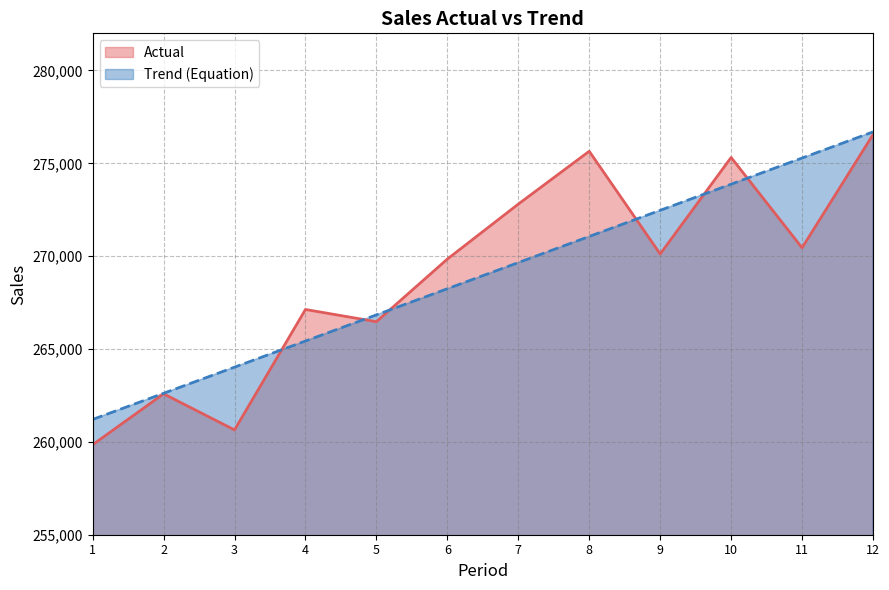

Reading left to right, extract all data points from this chart.

Actual: 259846.0	262587.0	260643.0	267129.0	266471.0	269843.0	272803.0	275649.0	270117.0	275315.0	270451.0	276543.0
Trend (Equation): 261207.6	262615.2	264022.8	265430.4	266838.0	268245.6	269653.2	271060.8	272468.4	273876.0	275283.6	276691.2